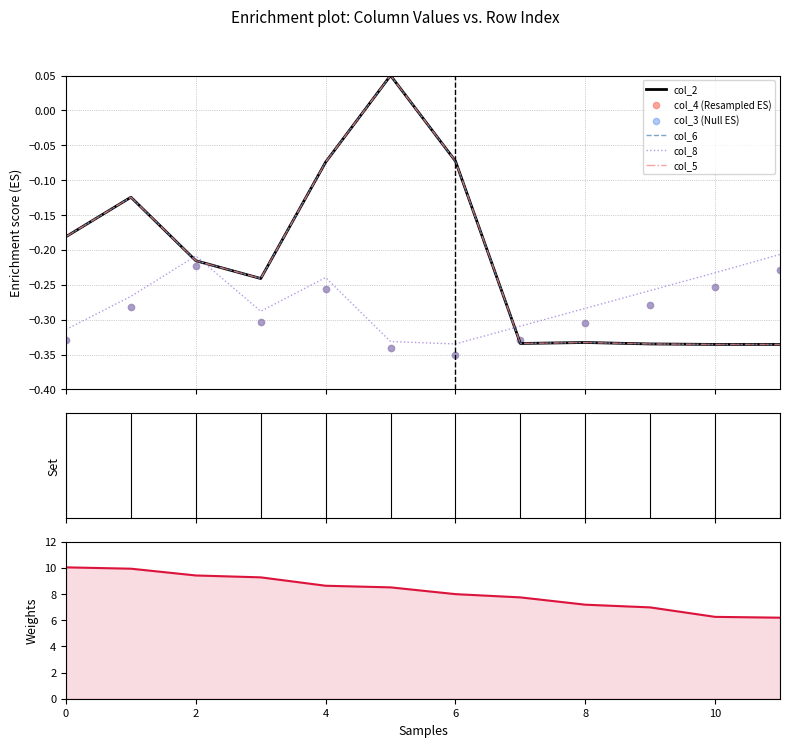

At how many categories does at least one series exceed 0?

1